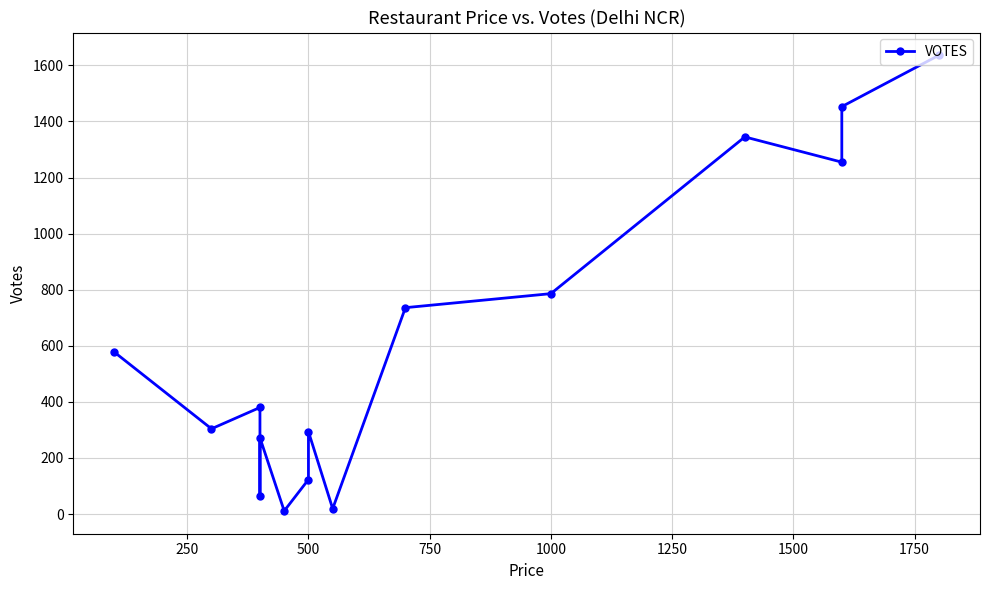

What is the change in value from 250 to 750?

-239